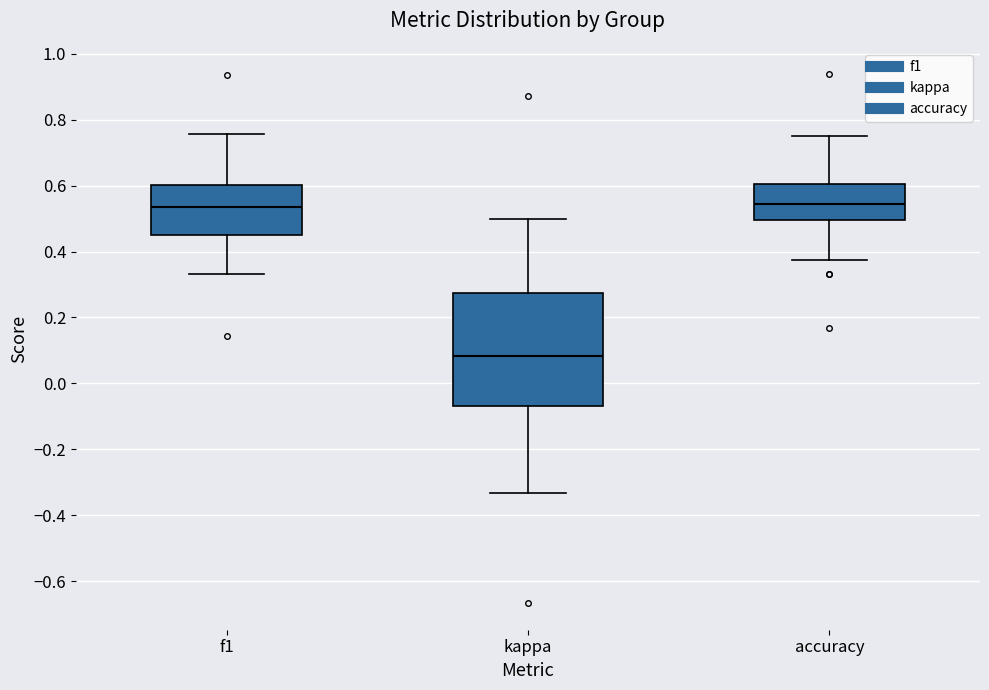

Reading left to right, read every box against the y-axis: the position of its median line, the range the box covers, and the ends of its whiskers. The values are not printed on the chart, so give them approximately, as read against the axis.

f1: median 0.54, box 0.44 to 0.60, whiskers 0.34 to 0.76
kappa: median 0.08, box -0.06 to 0.28, whiskers -0.34 to 0.50
accuracy: median 0.54, box 0.50 to 0.60, whiskers 0.38 to 0.76